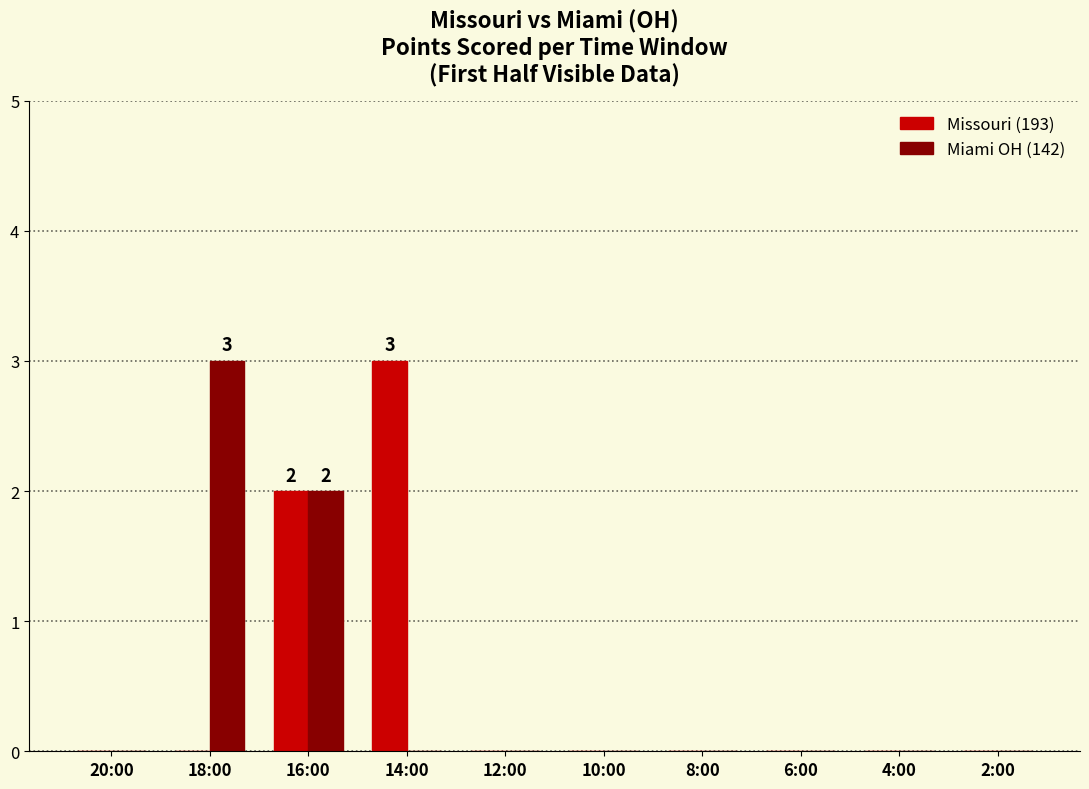

At which label does Missouri (193) reach its peak?

14:00